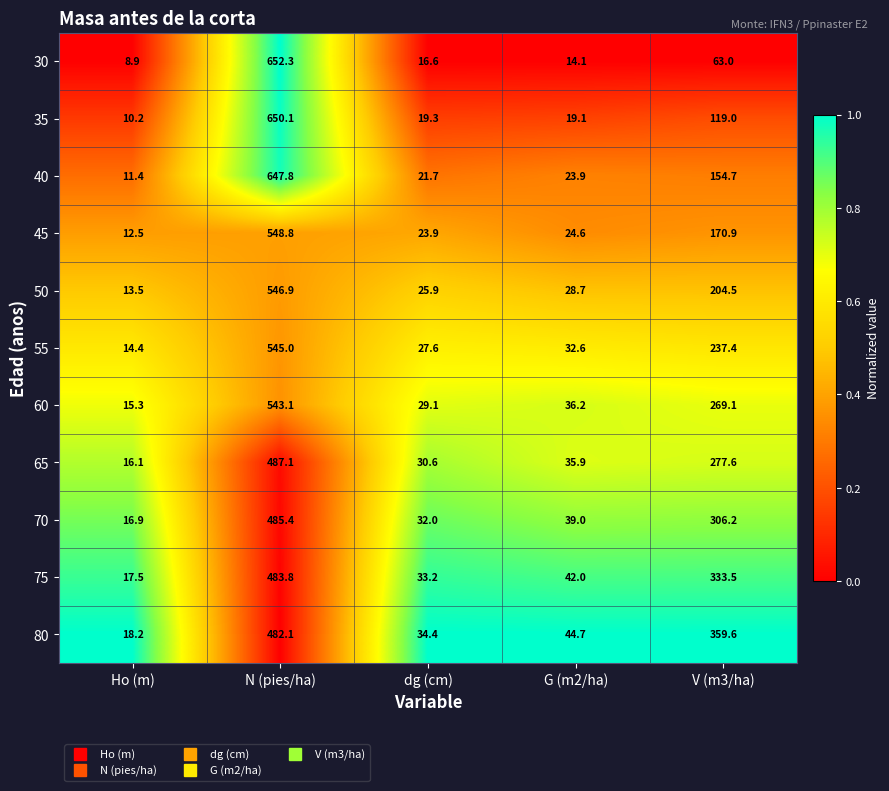

What is the difference between the highest and lowest values at G (m2/ha)?

30.6